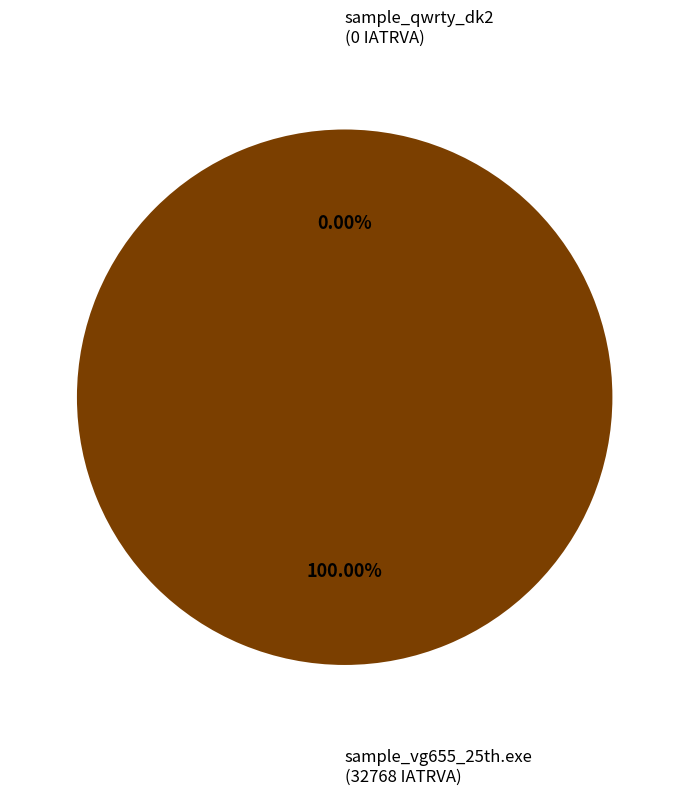

What is the smallest slice in the pie chart?

sample_qwrty_dk2